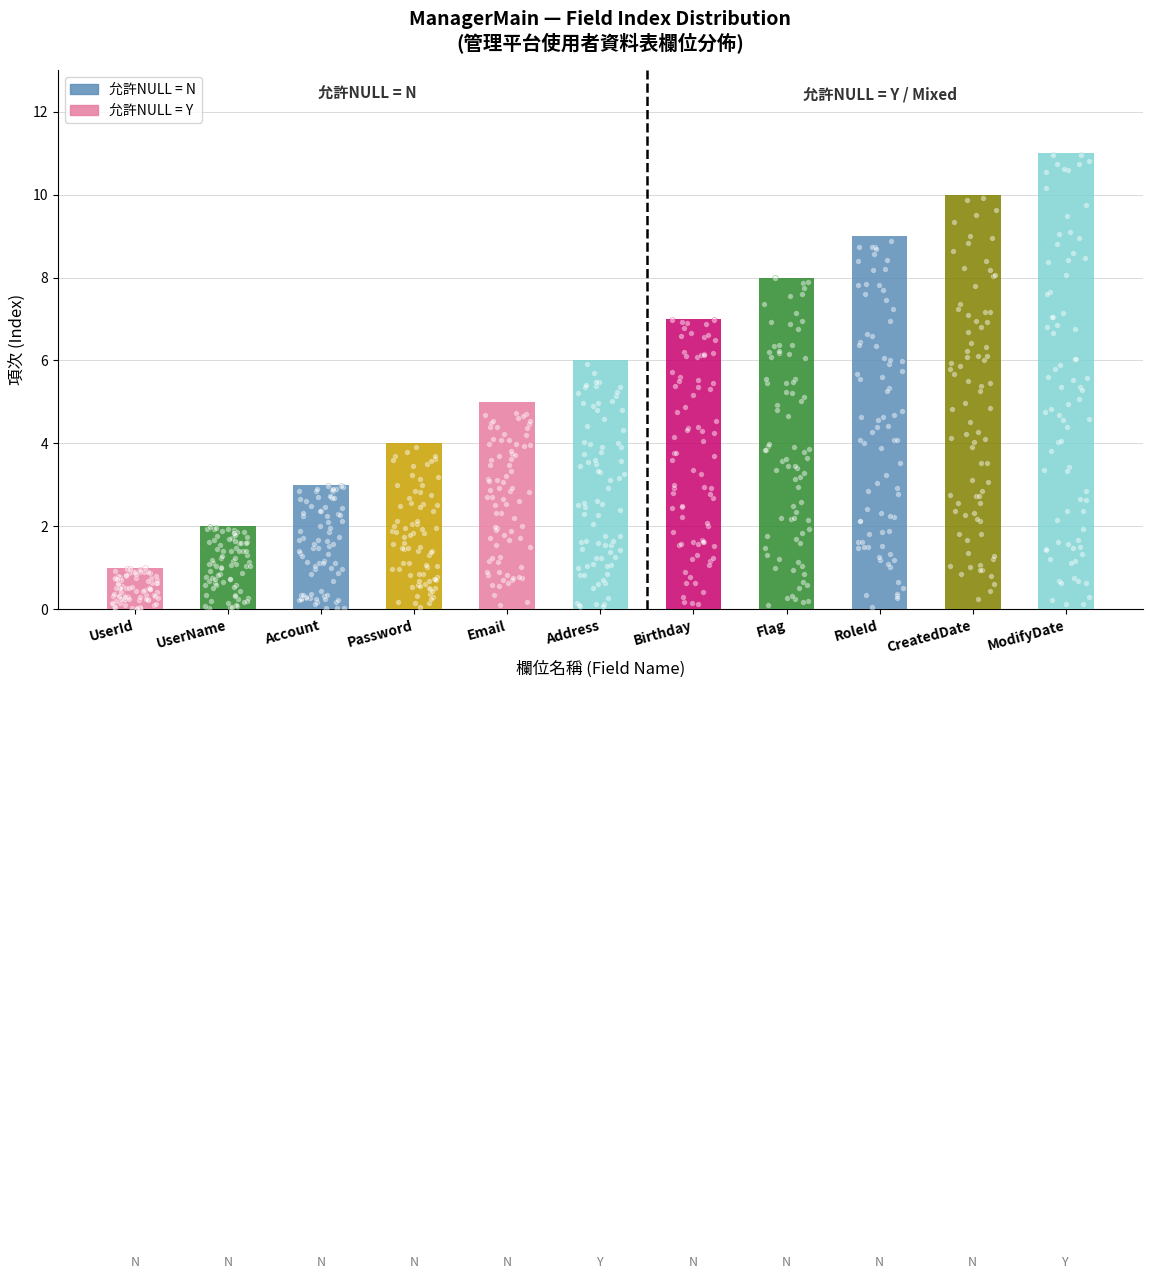

Approximately how many times larger is the value at Email compared to CreatedDate?

0.5